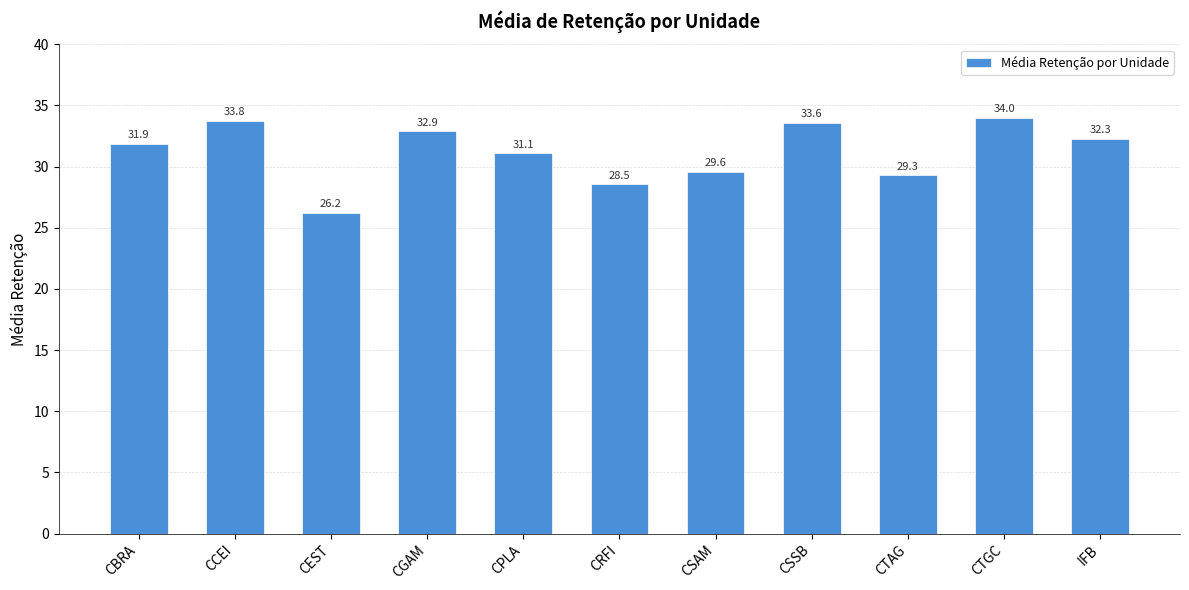

What is the value of the 1st bar from the left?

31.9